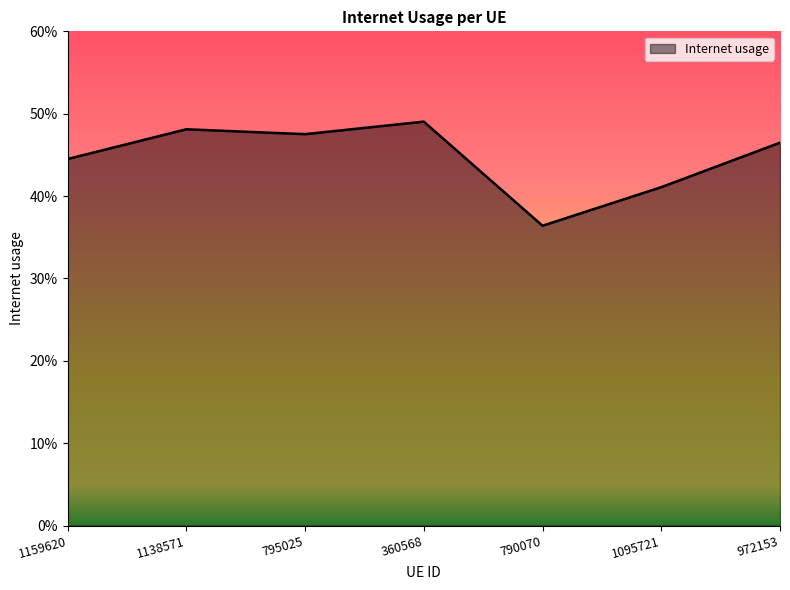

What is the label of the 3rd point from the left?

795025